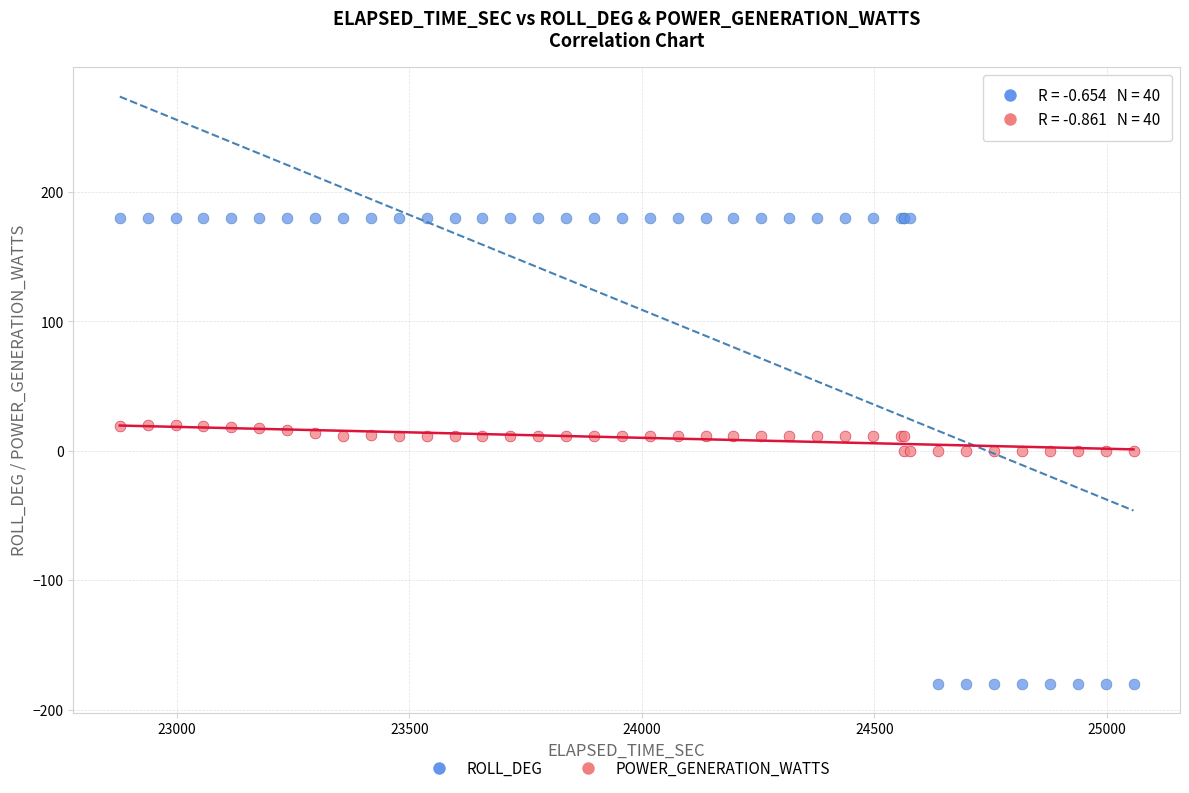

What is the X range (max minus min) for the scatter plot?

2180.5